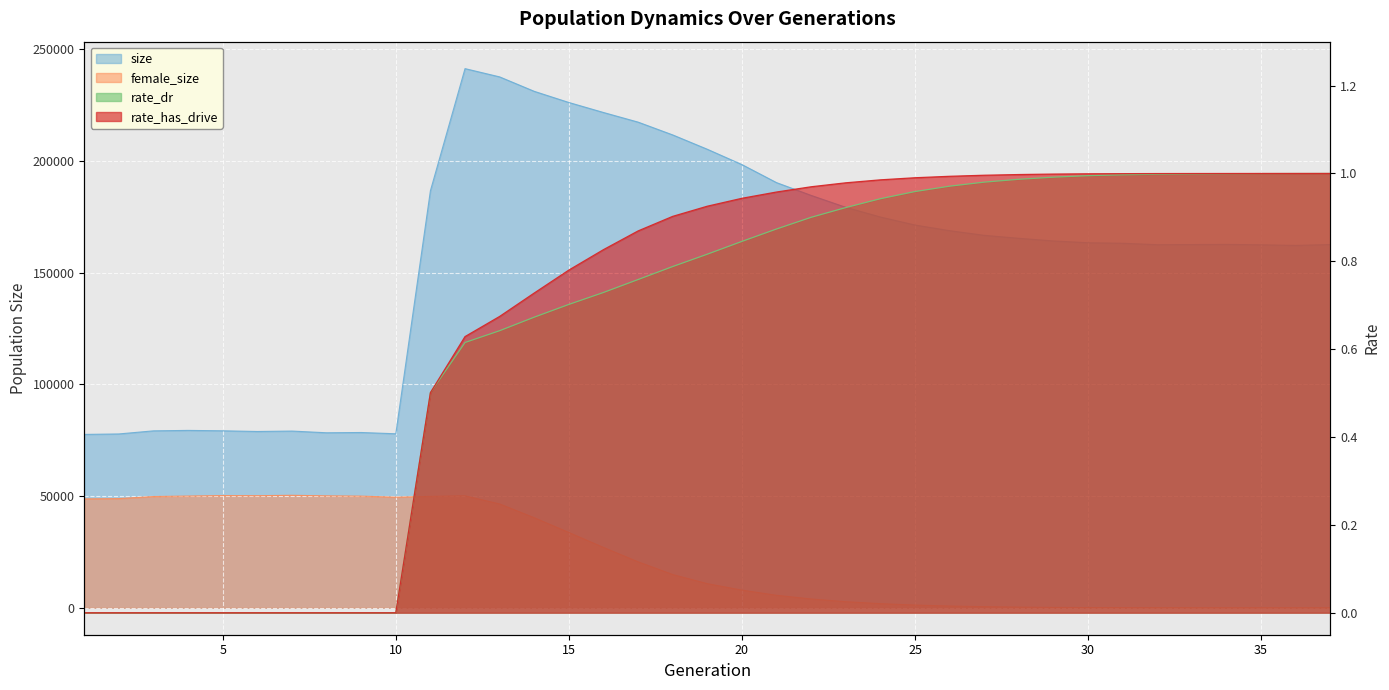

Which category has the lowest value across all series?

37